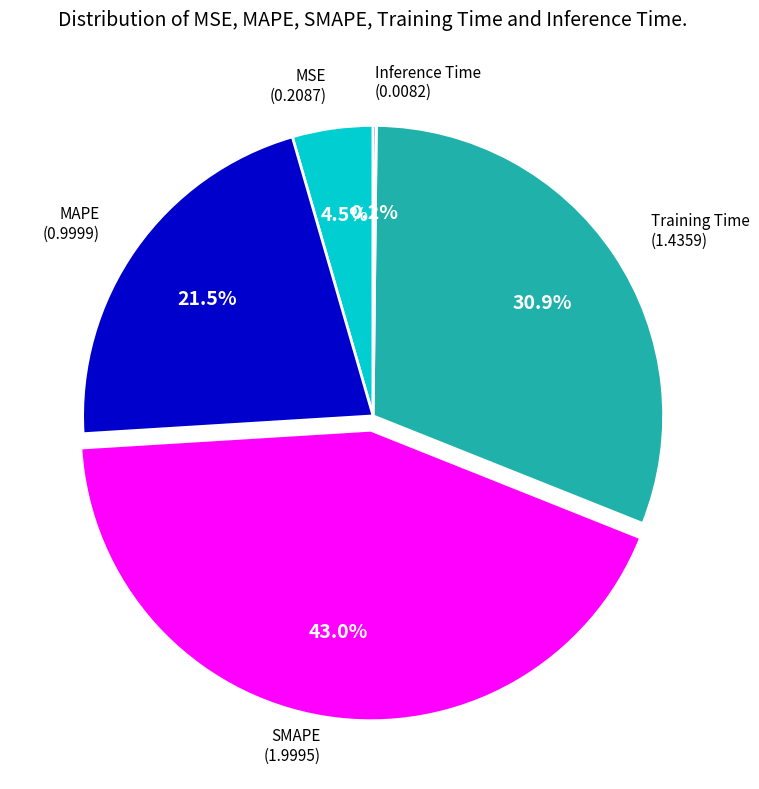

Is there any slice that represents more than half of the pie?

No